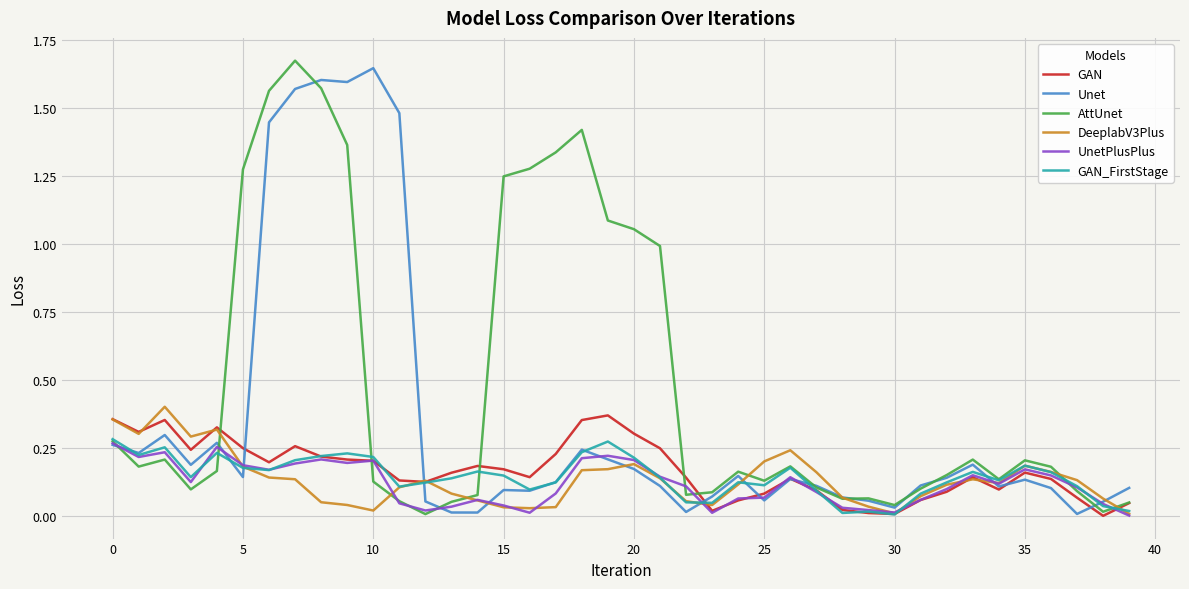

Which series has the largest total across all categories?

AttUnet